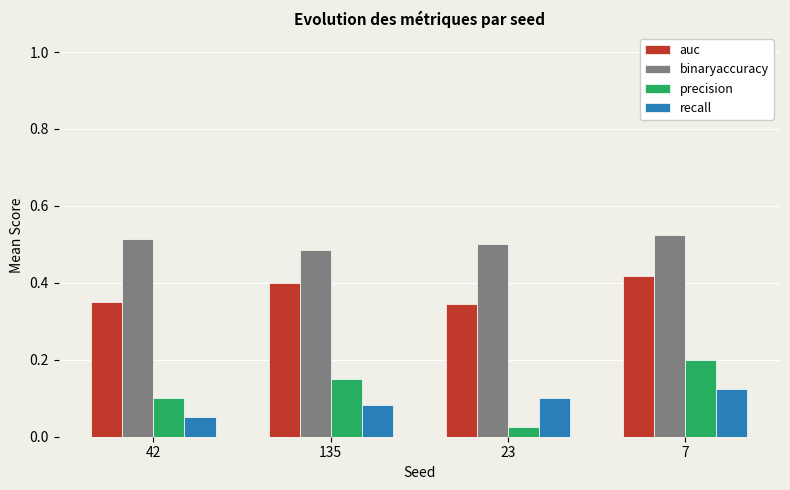

Is it true that precision equals 0.2 at 7?

True